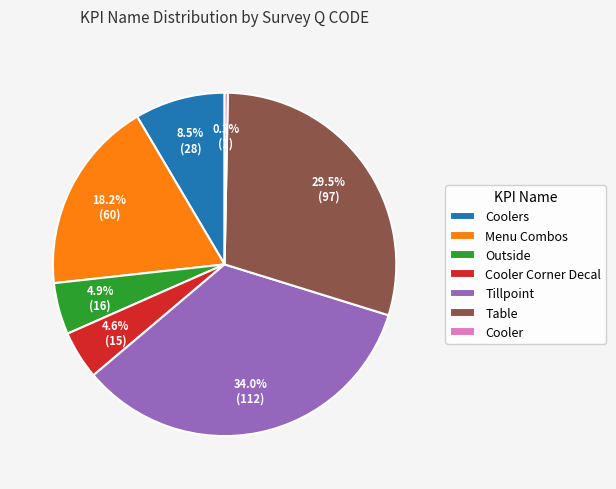

What percentage is NOT represented by Outside?

95.1%